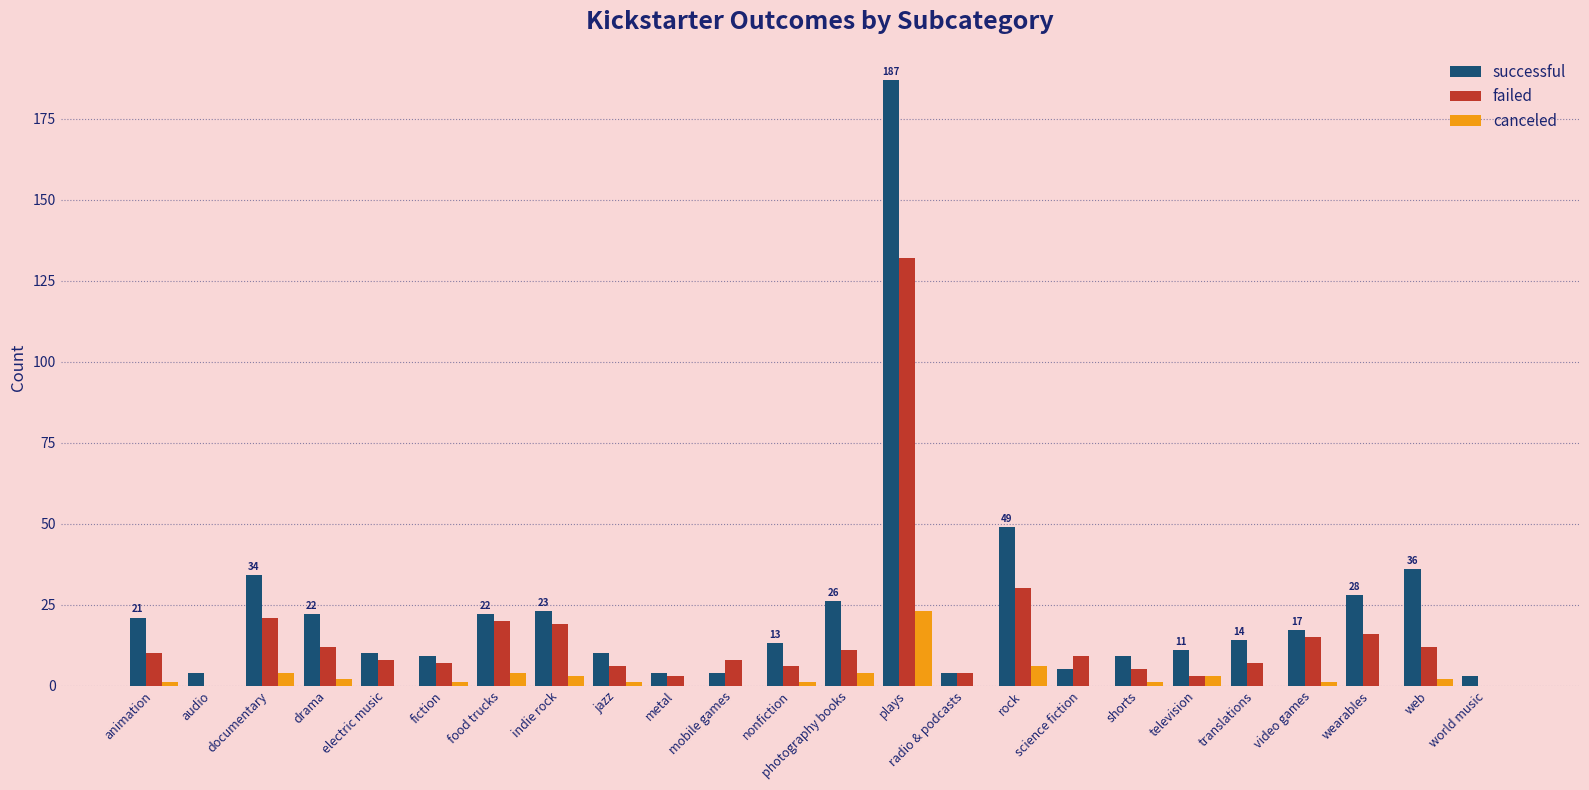

Reading left to right, list all the values displayed in this chart.

successful: animation=21	audio=4	documentary=34	drama=22	electric music=10	fiction=9	food trucks=22	indie rock=23	jazz=10	metal=4	mobile games=4	nonfiction=13	photography books=26	plays=187	radio & podcasts=4	rock=49	science fiction=5	shorts=9	television=11	translations=14	video games=17	wearables=28	web=36	world music=3
failed: animation=10	audio=0	documentary=21	drama=12	electric music=8	fiction=7	food trucks=20	indie rock=19	jazz=6	metal=3	mobile games=8	nonfiction=6	photography books=11	plays=132	radio & podcasts=4	rock=30	science fiction=9	shorts=5	television=3	translations=7	video games=15	wearables=16	web=12	world music=0
canceled: animation=1	audio=0	documentary=4	drama=2	electric music=0	fiction=1	food trucks=4	indie rock=3	jazz=1	metal=0	mobile games=0	nonfiction=1	photography books=4	plays=23	radio & podcasts=0	rock=6	science fiction=0	shorts=1	television=3	translations=0	video games=1	wearables=0	web=2	world music=0